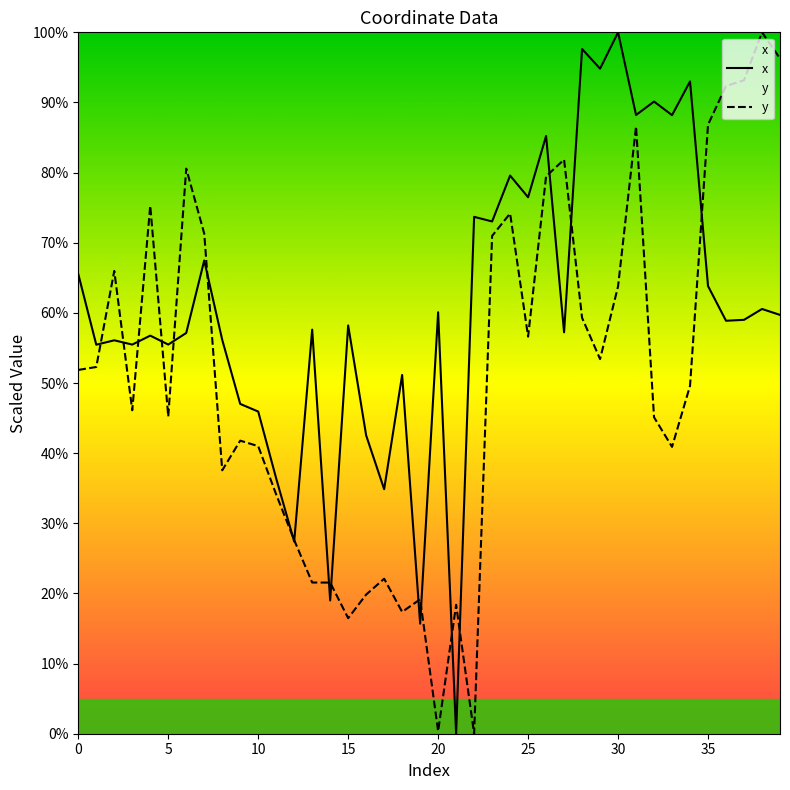

True or false: x has more than 0 points higher than both neighbors.

True